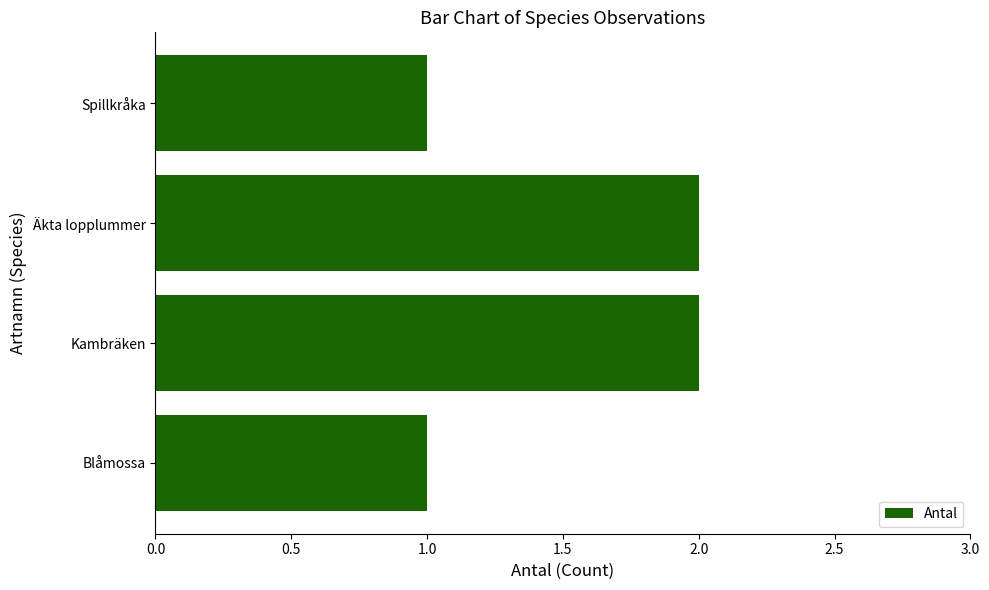

Reading bottom to top, what are all the values shown in this chart?

Blåmossa=1	Kambräken=2	Äkta lopplummer=2	Spillkråka=1